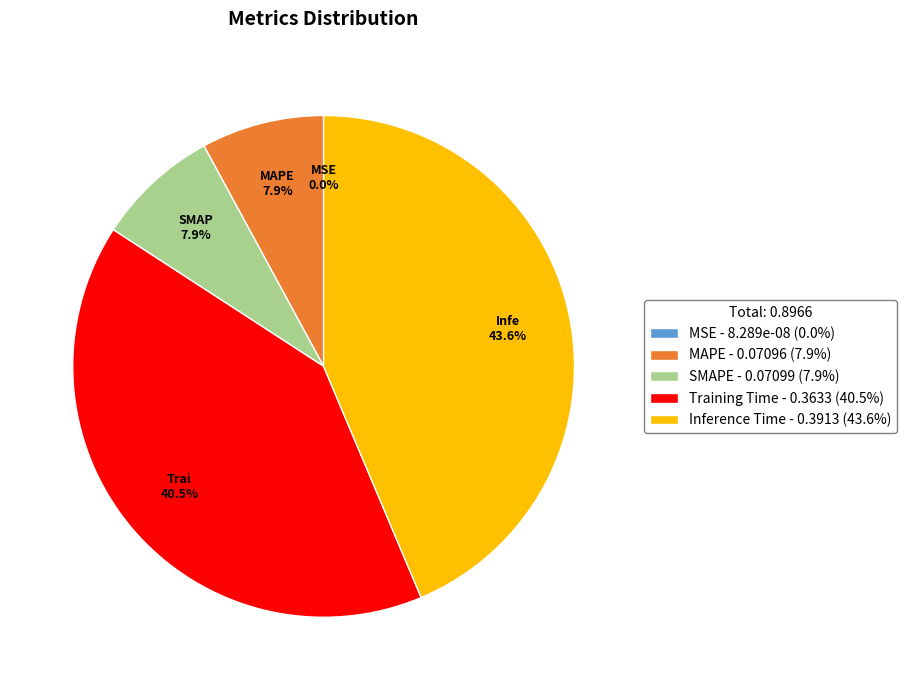

Between Inference Time and MAPE, which is larger?

Inference Time